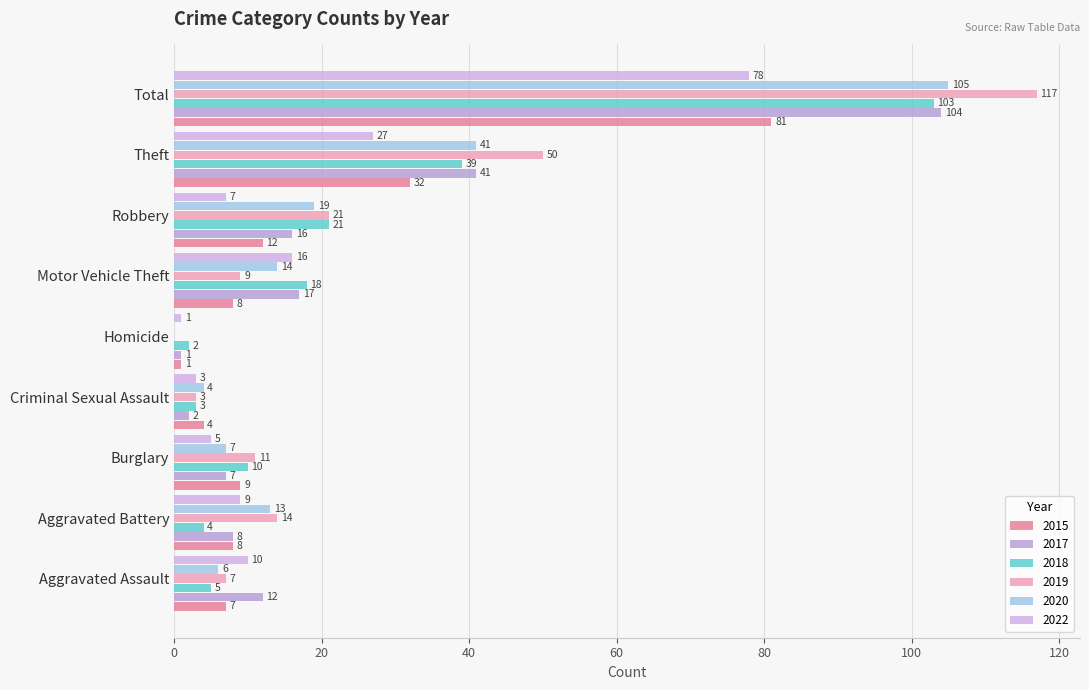

Count the number of data series in this chart.

6